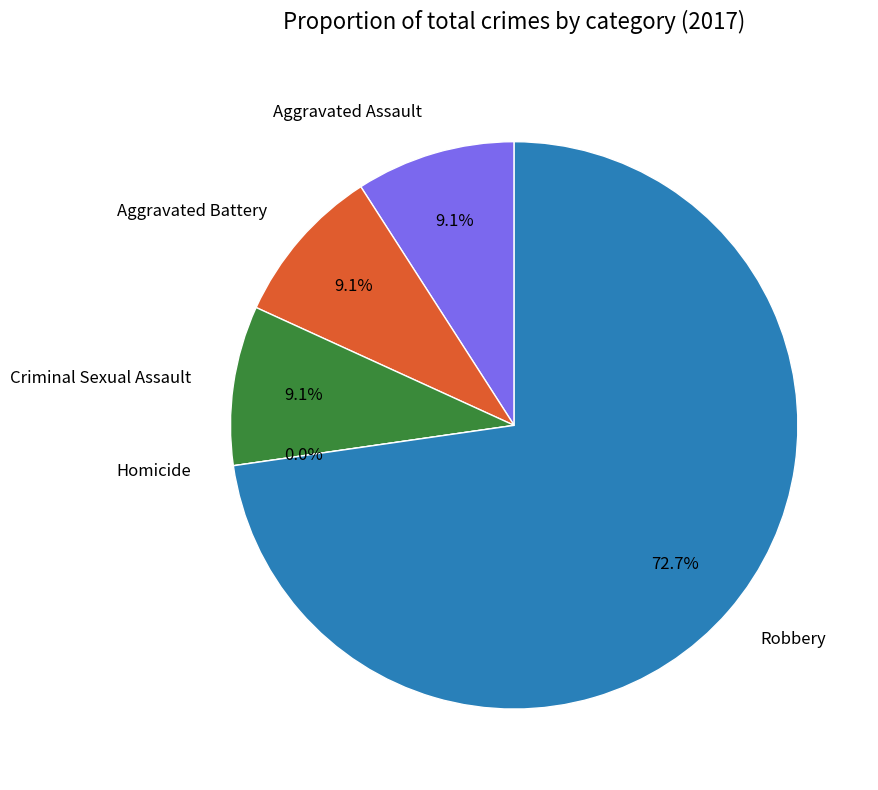

What is the ratio of the value at Robbery to the value at Aggravated Battery?

8.0